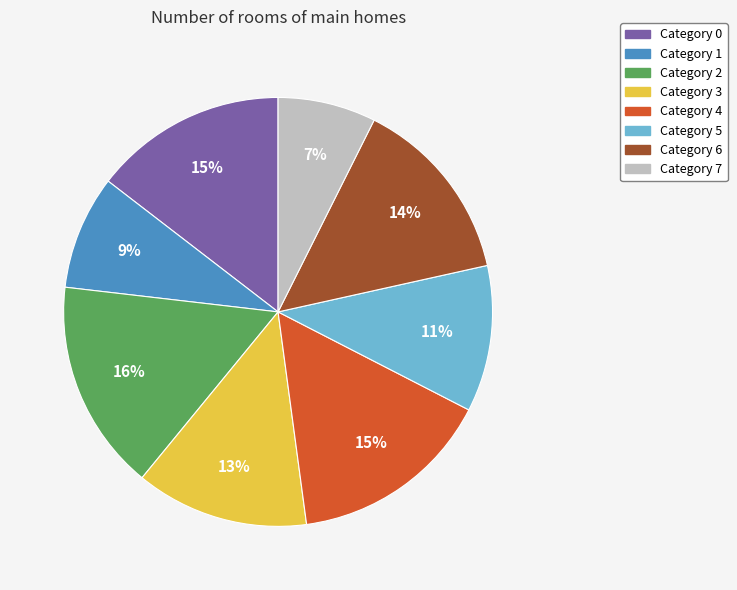

Is there a majority slice in this chart?

No